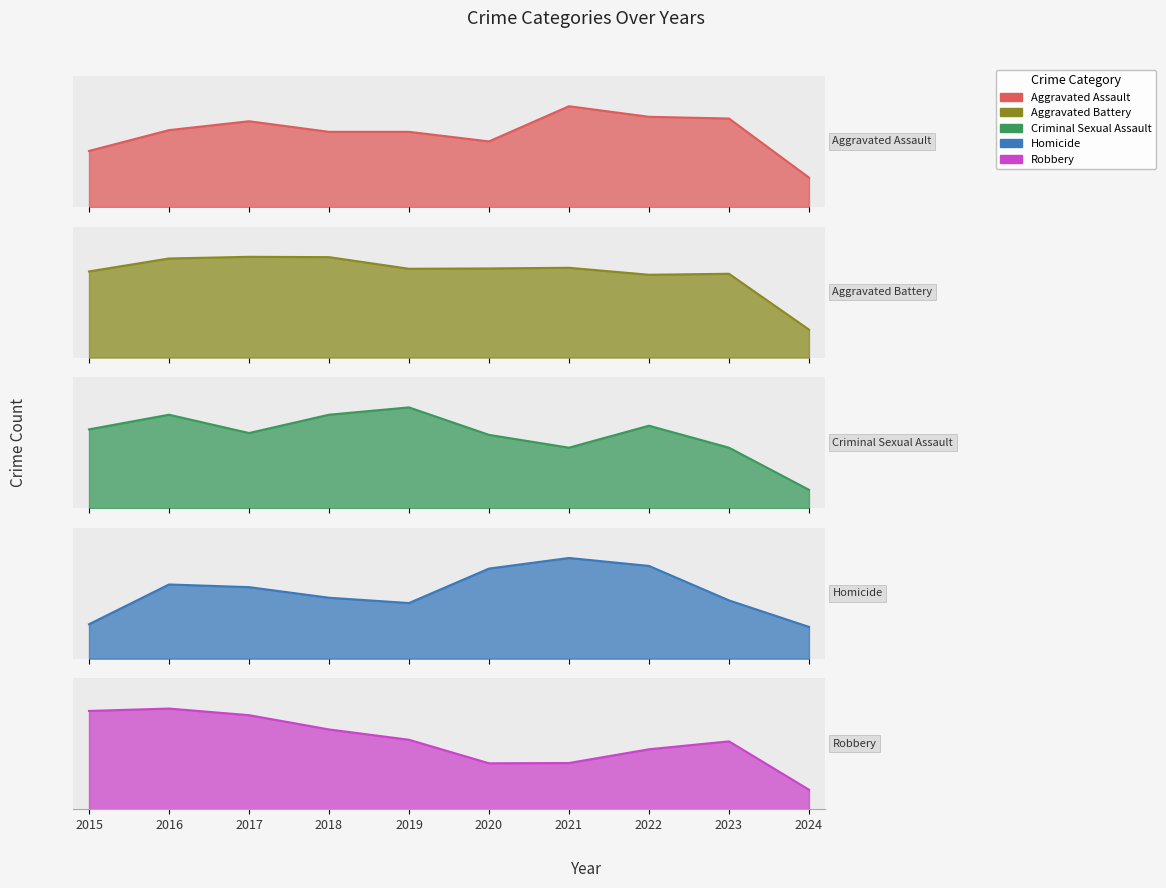

What is the difference between the second highest and minimum values in the Aggravated Assault series?

178